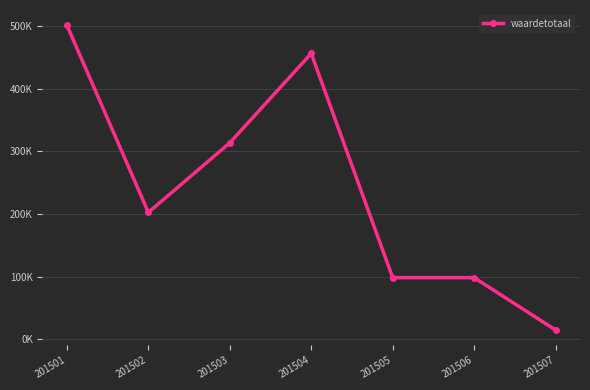

The chart shows a value of 538108 at 201503. True or false?

False